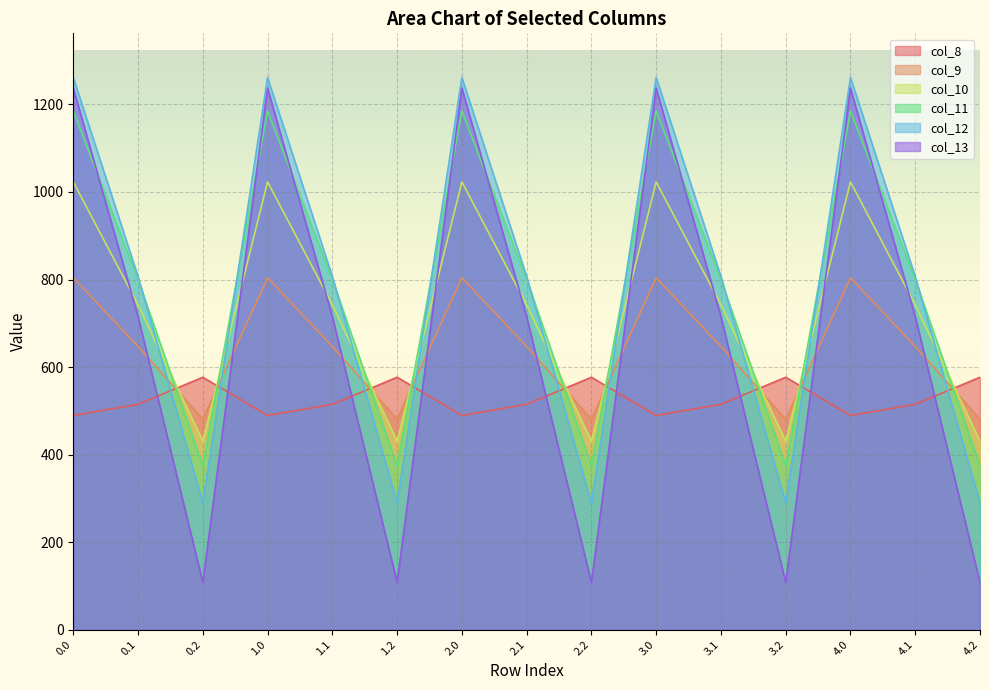

What position from the right is 1.0?

12